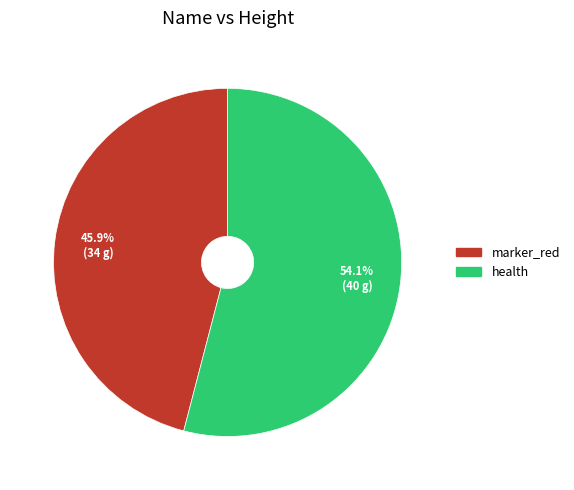

Does health represent more than half of the total?

Yes